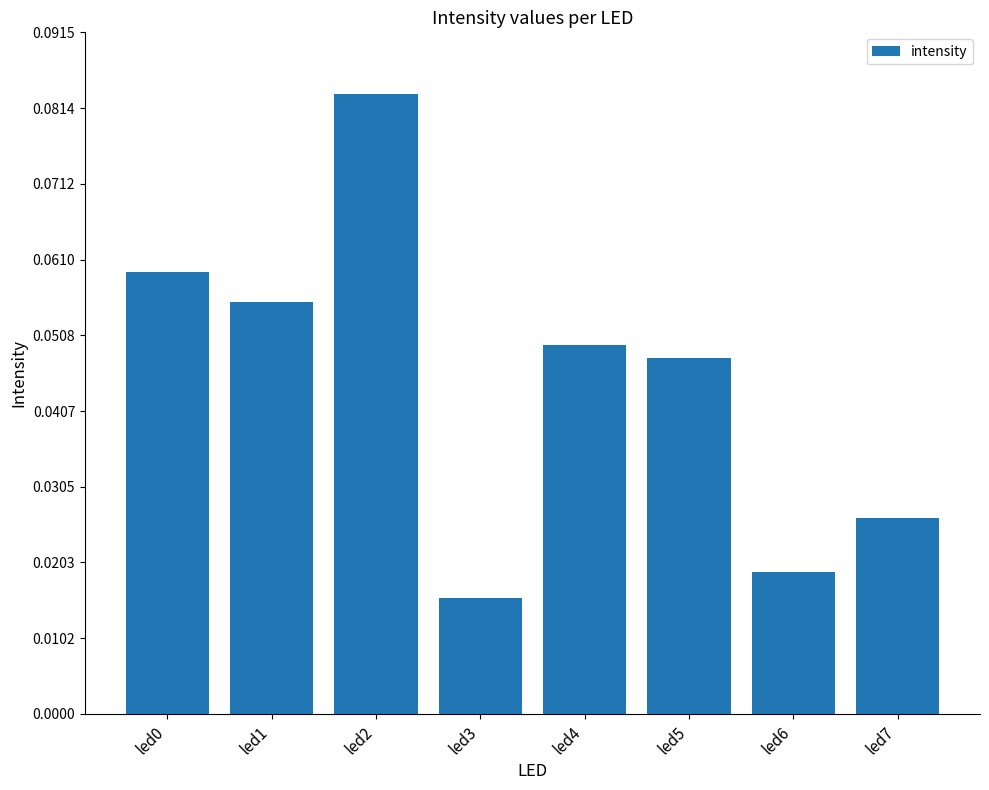

What is the sum of all values?

0.4